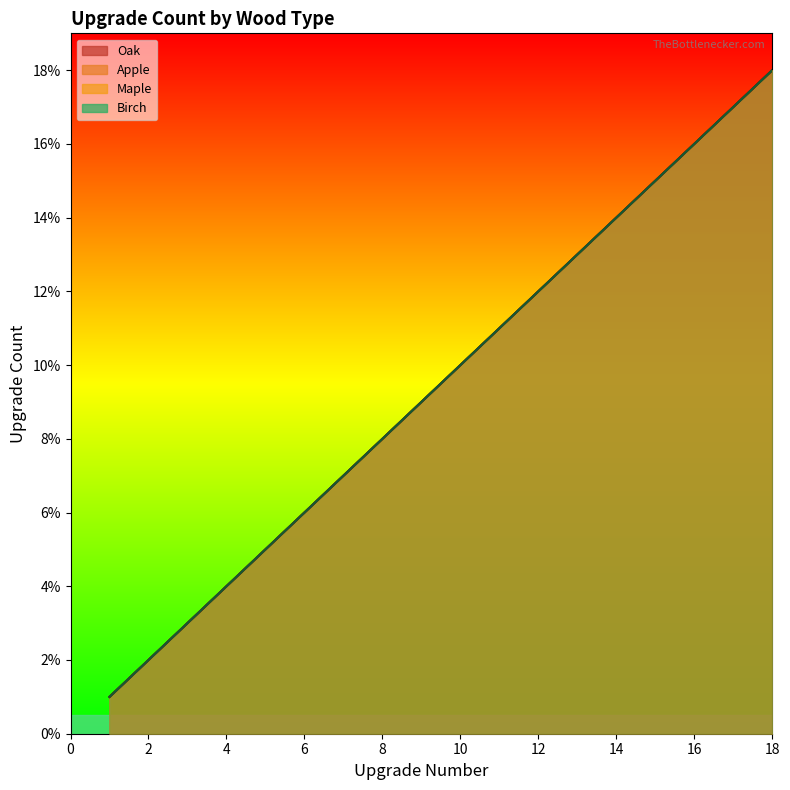

Which series has the widest spread of values?

Oak